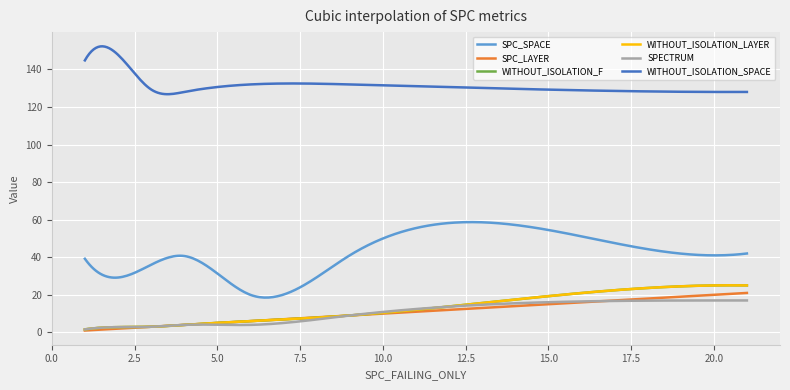

What is the difference between the second highest and minimum values in the WITHOUT_ISOLATION_F series?

24